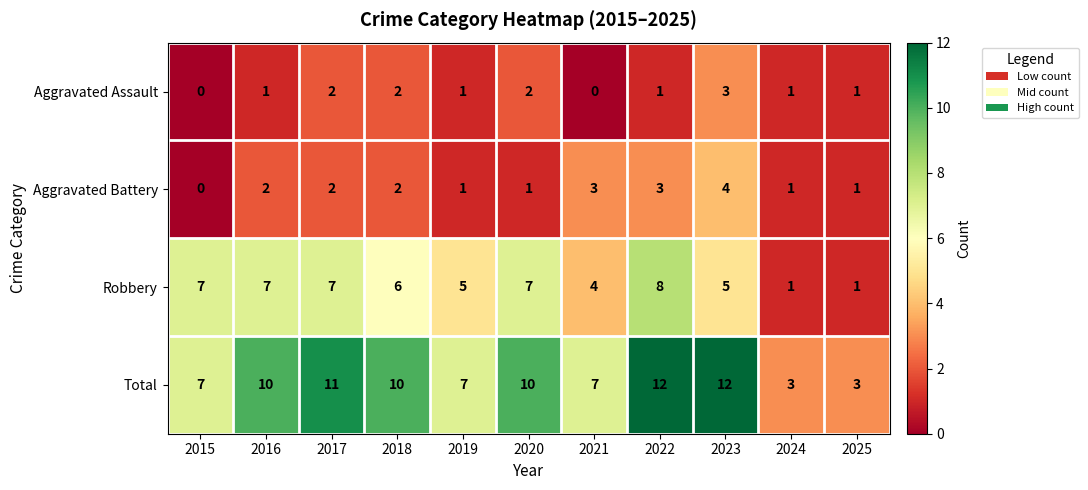

Which series has the largest range (max minus min)?

Total